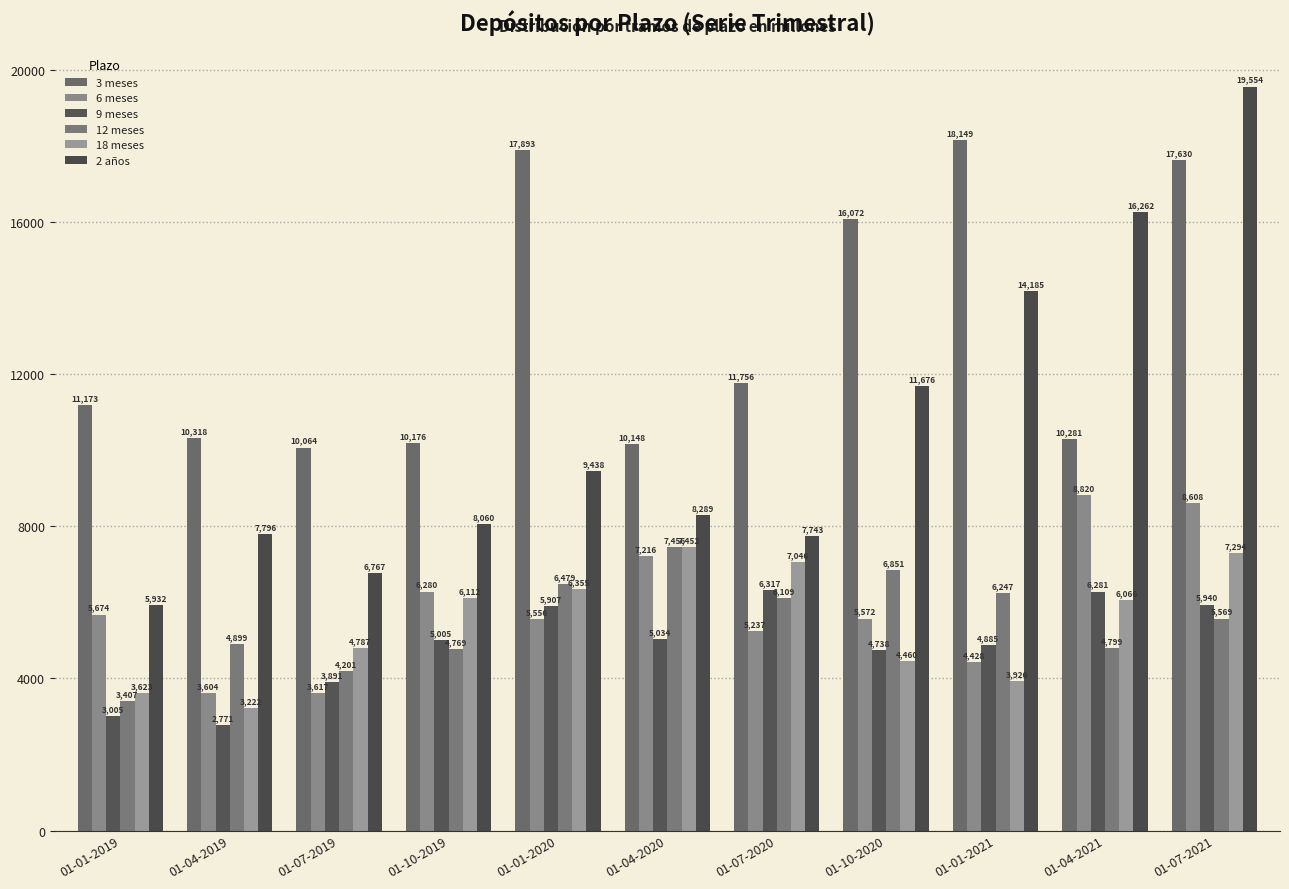

Which category has the lowest value across all series?

01-04-2019